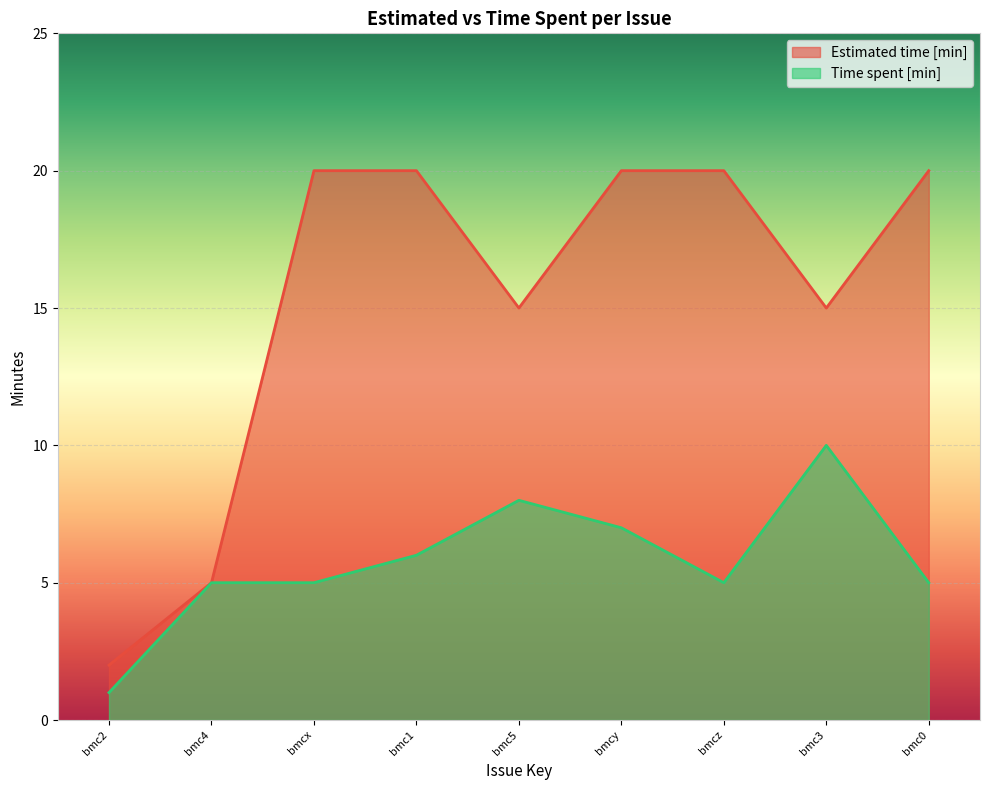

How many lines are shown in the chart?

2